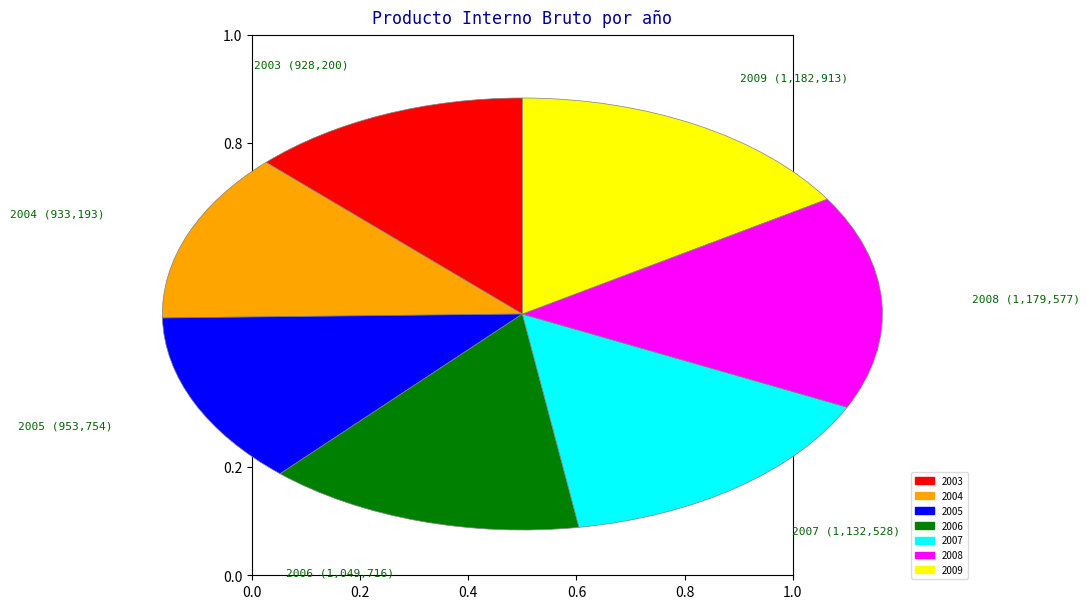

True or false: 2005 accounts for 21% of the total.

False